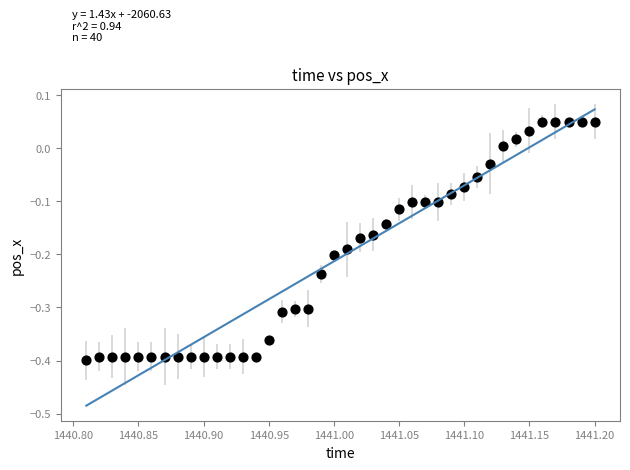

What is the range of X values (max minus min)?

0.4